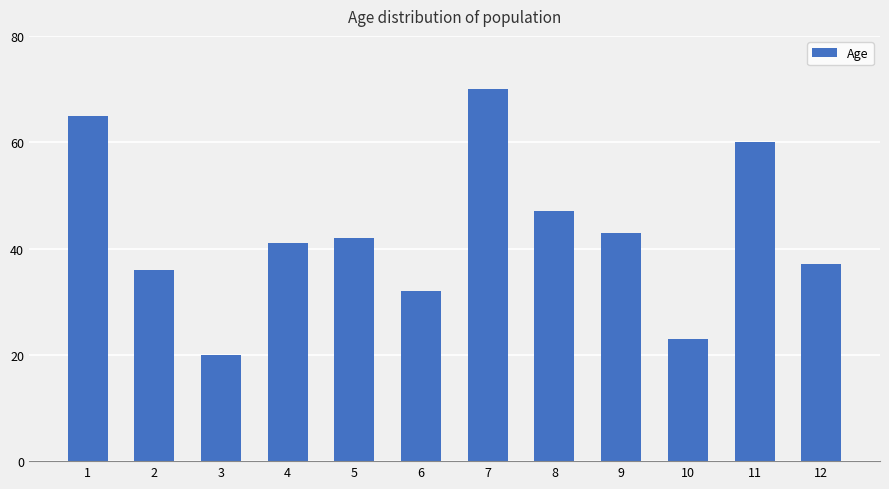

Reading left to right, what are all the values shown in this chart?

65	36	20	41	42	32	70	47	43	23	60	37